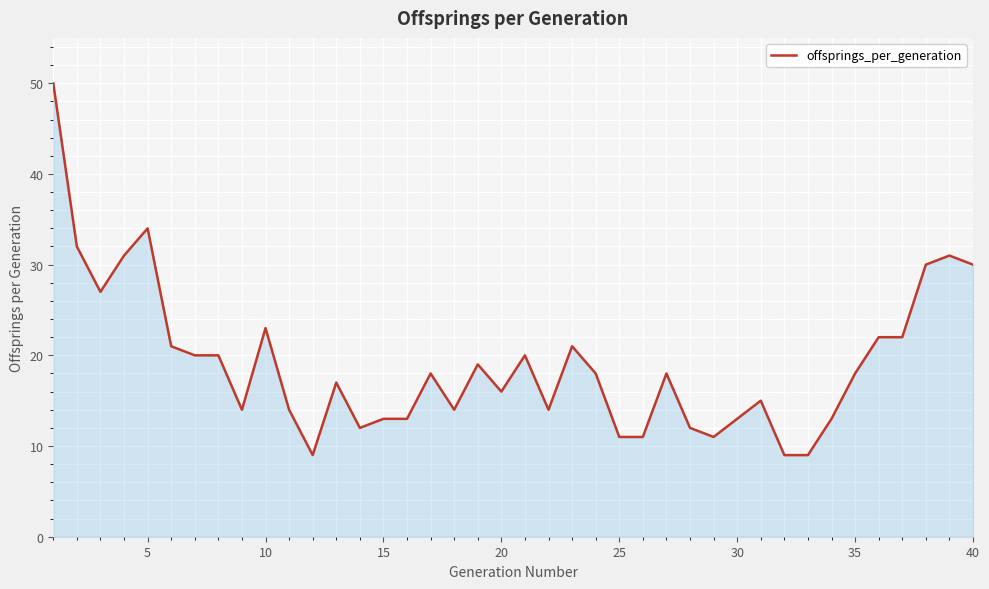

What is the maximum value shown in the chart?

50